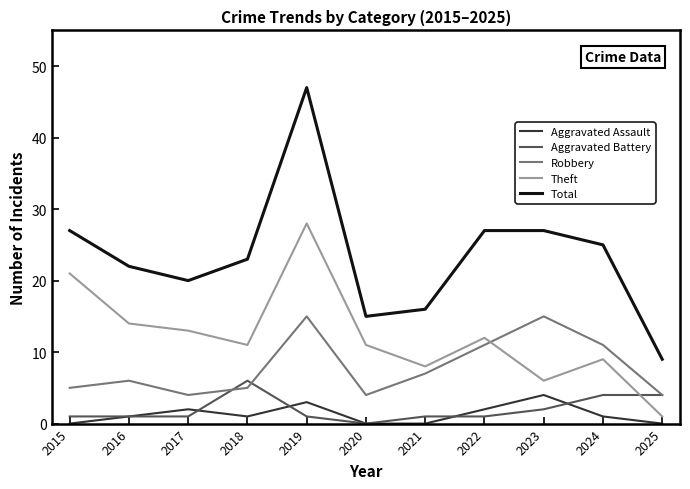

What is the highest value of the Total series?

47